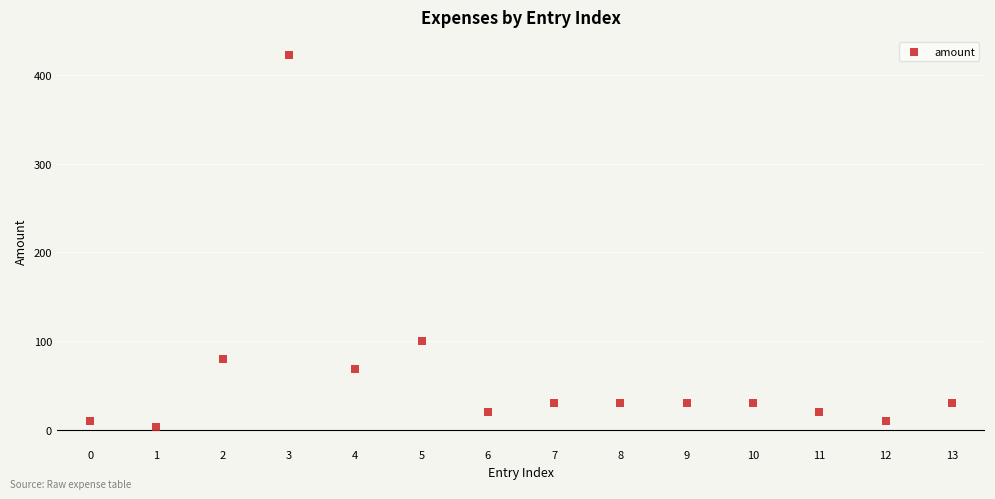

What Y value in the scatter plot is closest to 212?

100.0